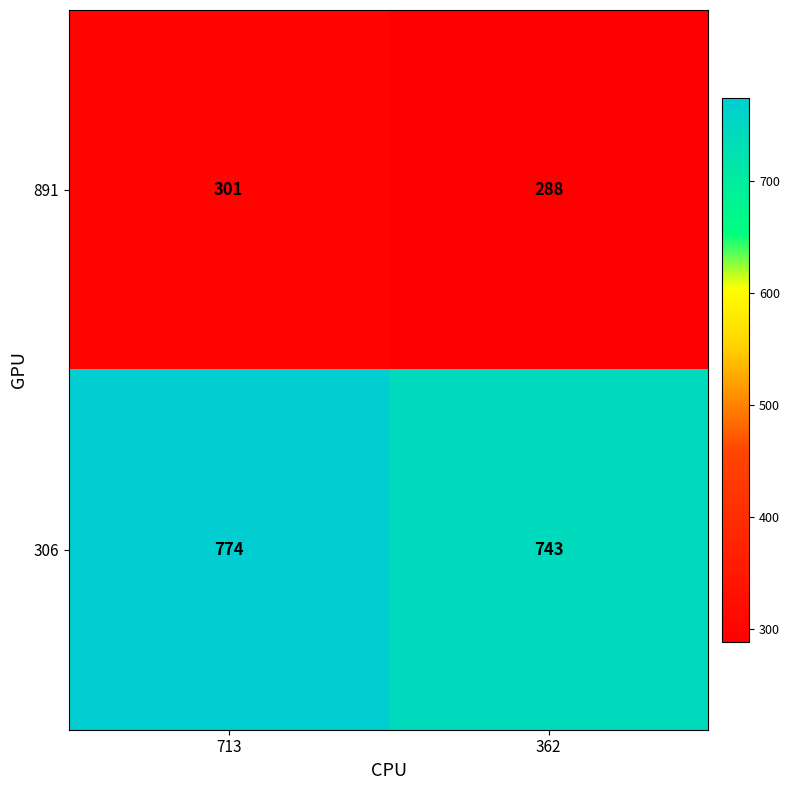

At which category is the sum across all series the highest?

713